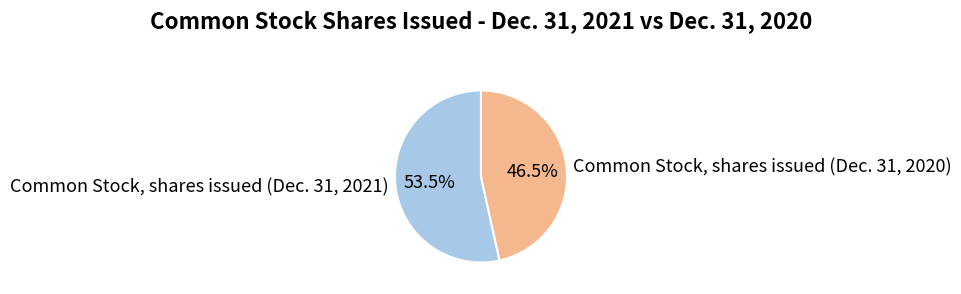

Approximately how many times larger is the value at Common Stock, shares issued (Dec. 31, 2020) compared to Common Stock, shares issued (Dec. 31, 2021)?

0.9